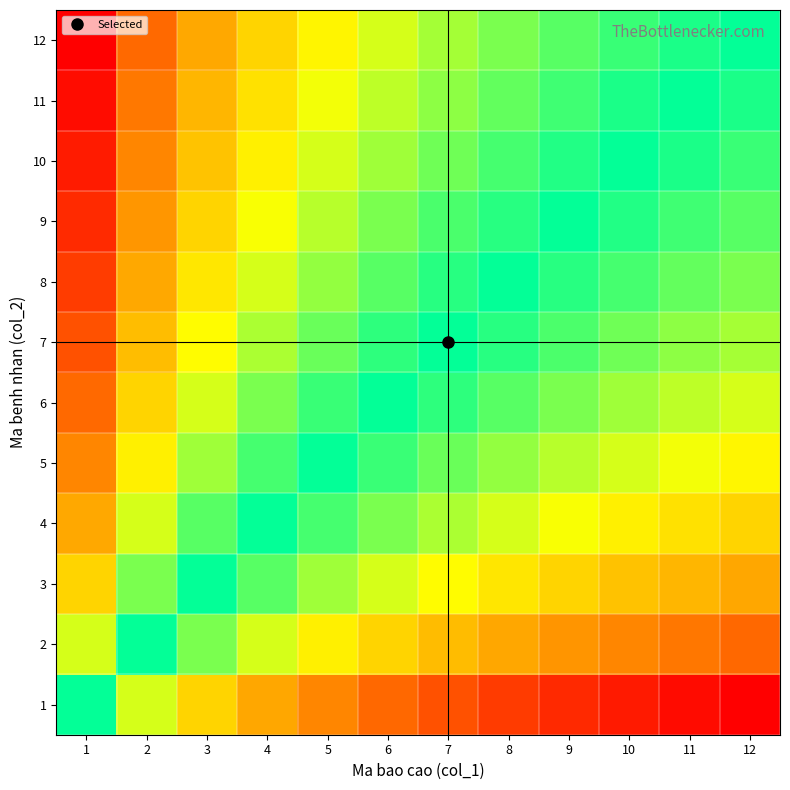

How many distinct data groups are displayed?

12